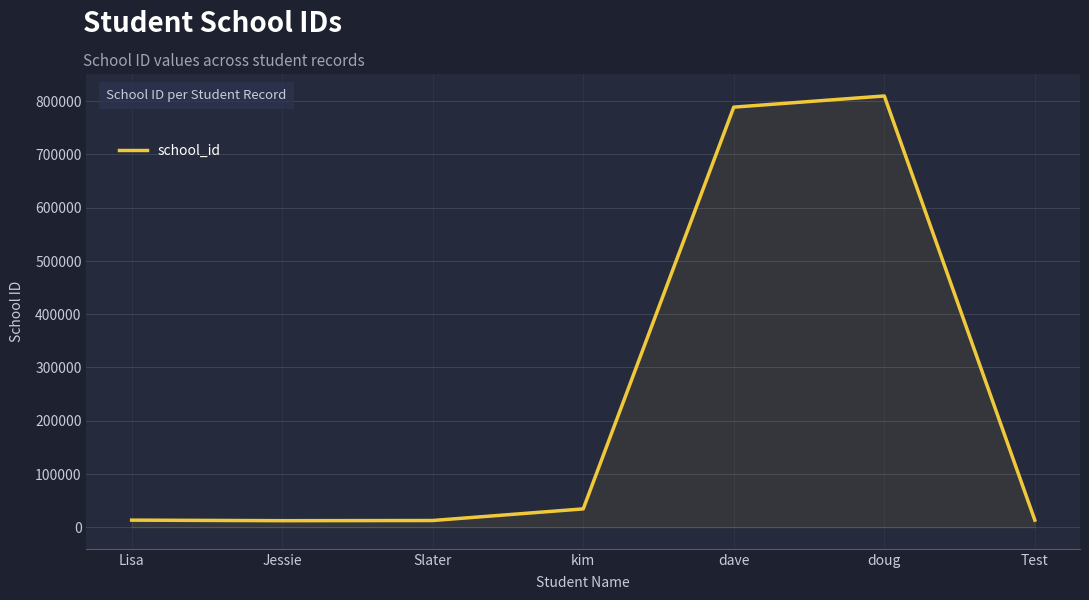

What is the maximum value shown in the chart?

809890